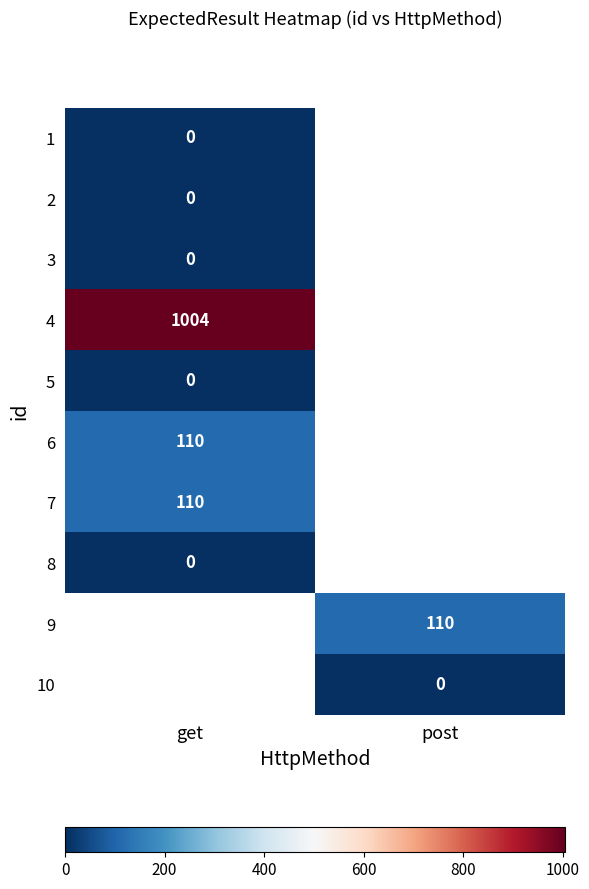

Is it true that 6 equals 110 at get?

True